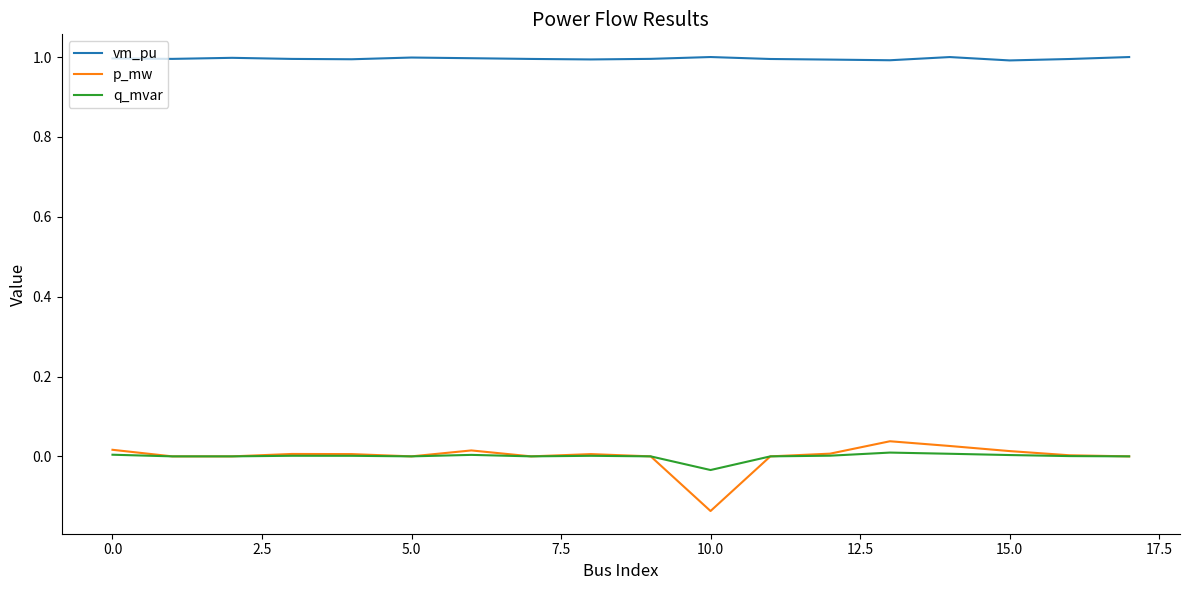

Which series has the largest total across all categories?

vm_pu